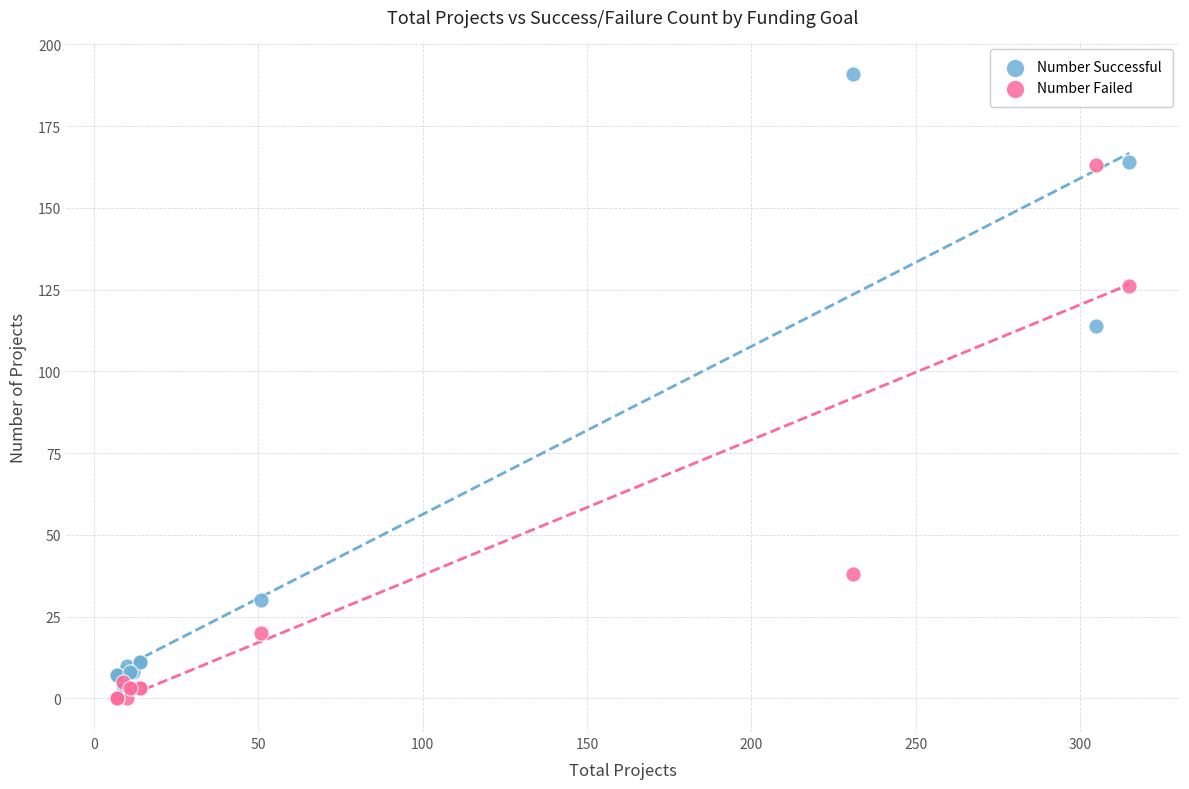

In the Number Failed series, what Y value is closest to 81?

38